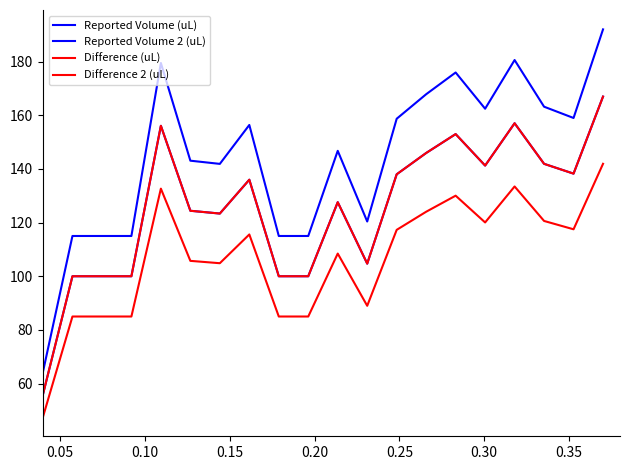

True or false: Reported Volume 2 (uL) and Difference (uL) cross at least once.

False